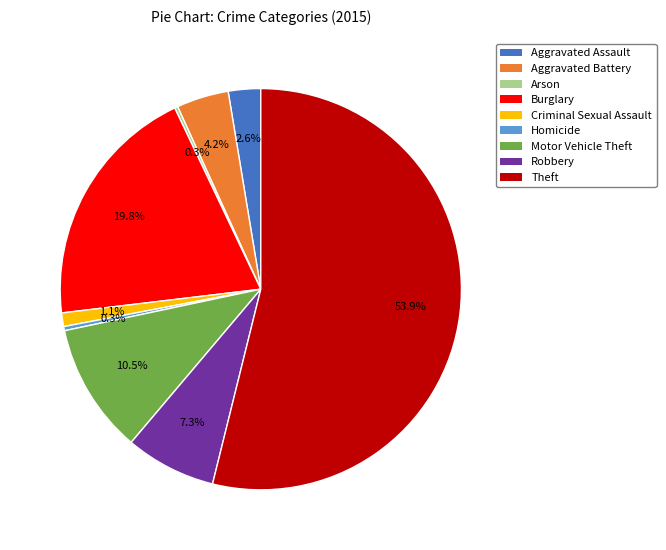

To the nearest percent, what is the difference between the largest and smallest slice percentages?

54%